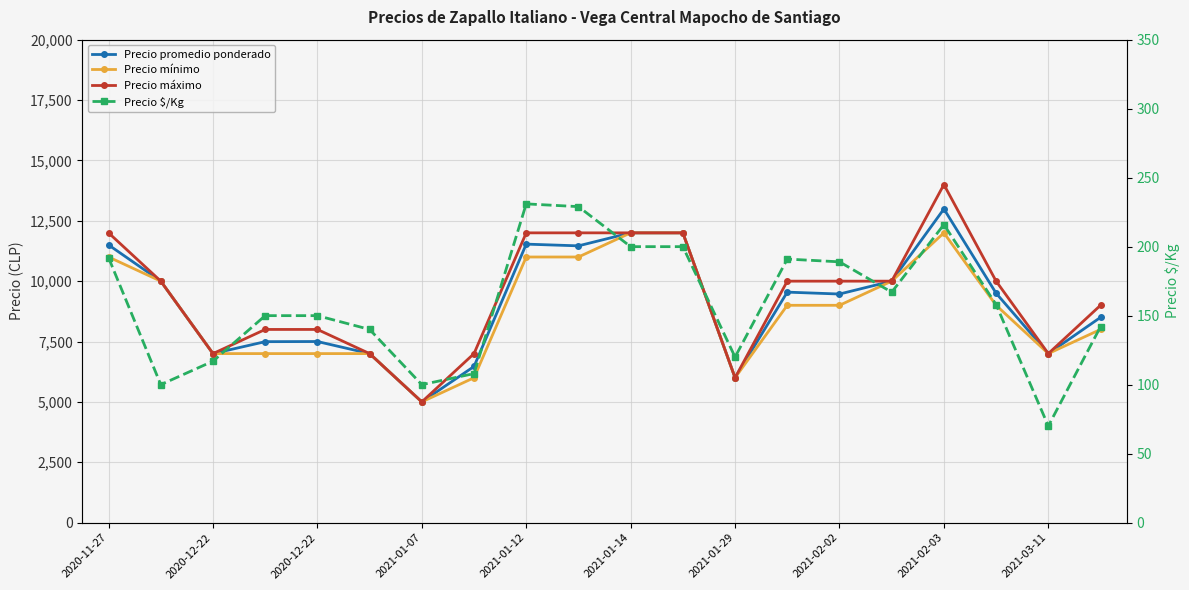

What is the value of the Precio promedio ponderado point at the 13th from the left?

6000